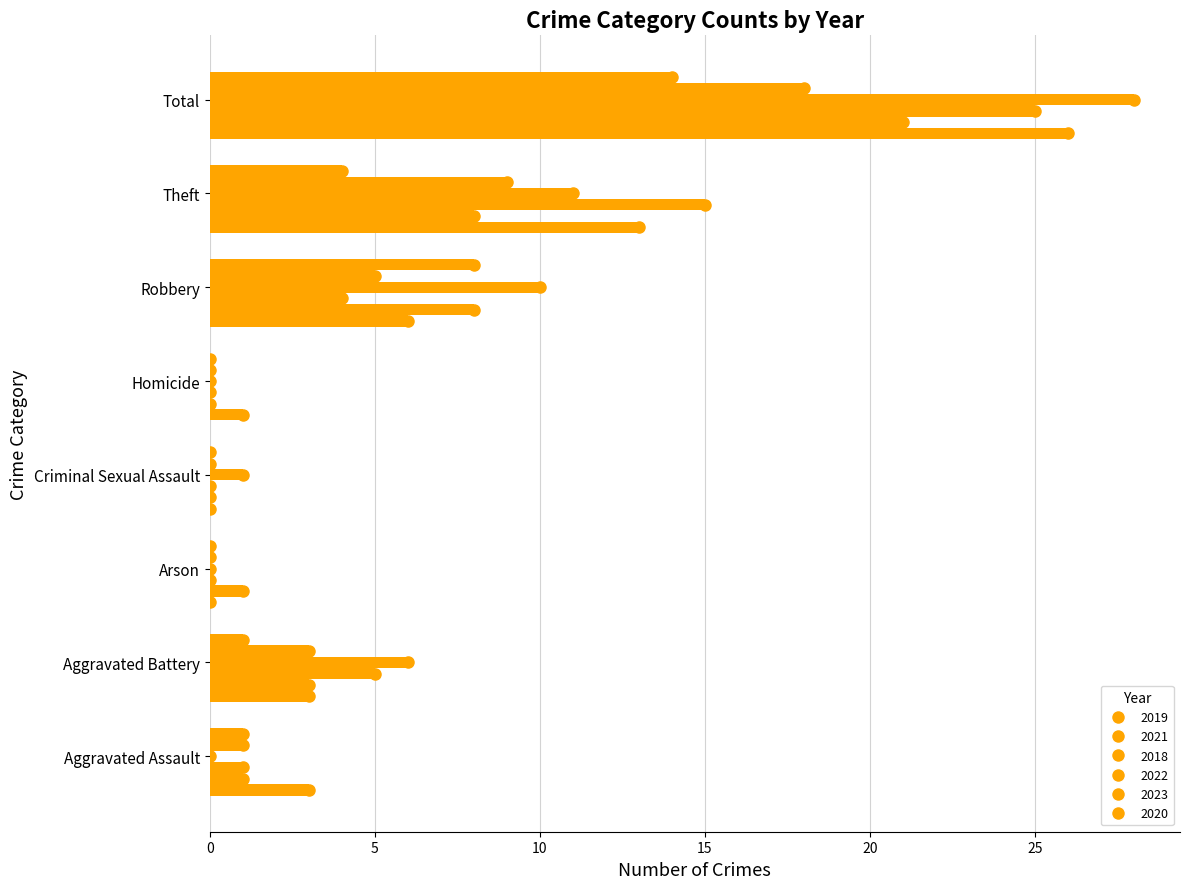

What is the sum of all 2021 values?

42